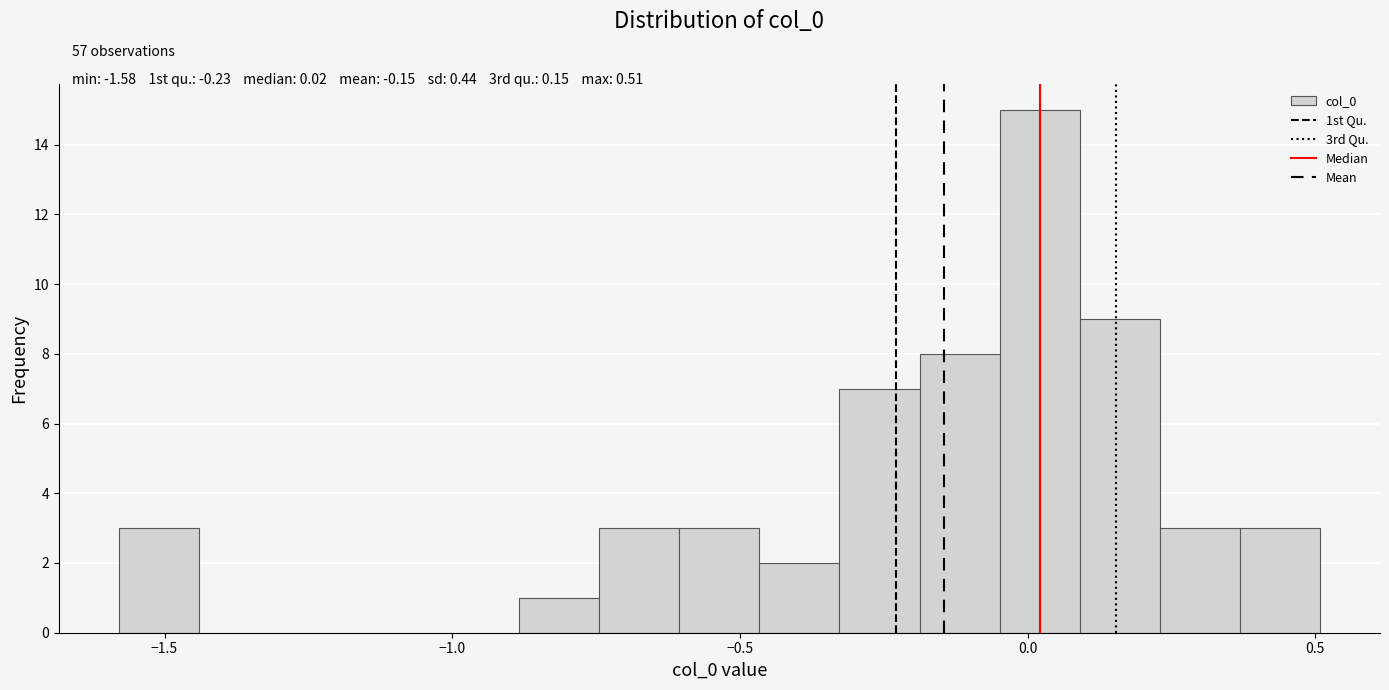

Read against the x-axis, roughly where is the centre of the tallest bar?

0.00